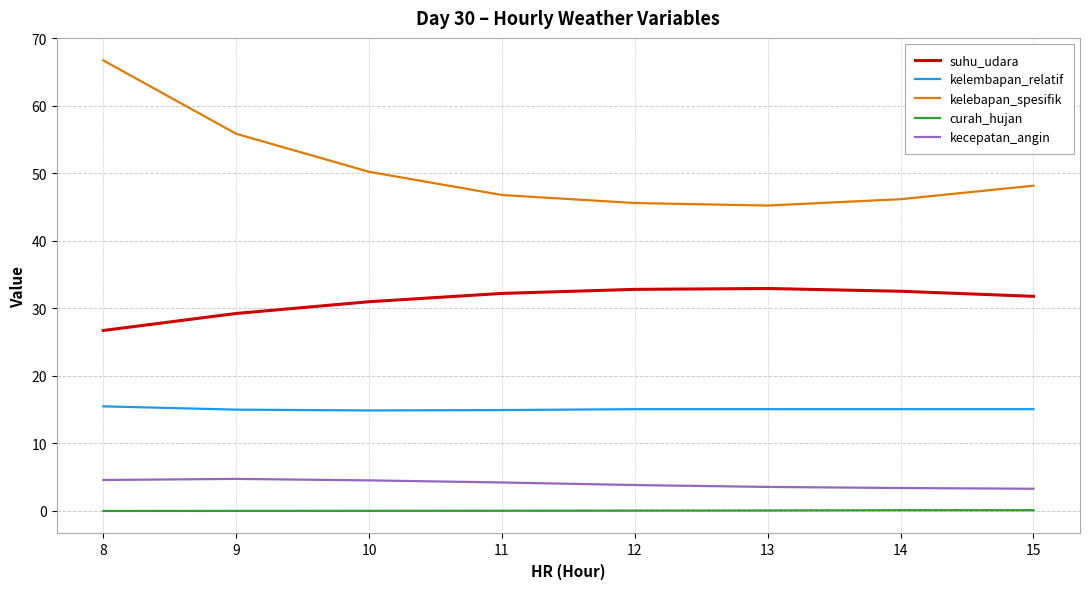

What is the average value of the kecepatan_angin series?

4.0